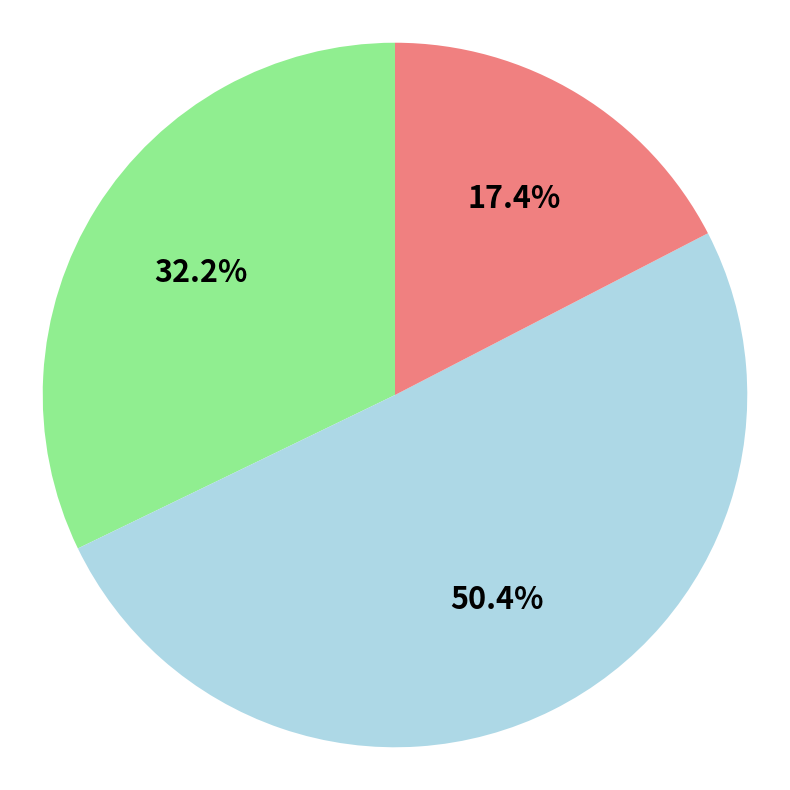

Is there any slice that represents more than half of the pie?

Yes